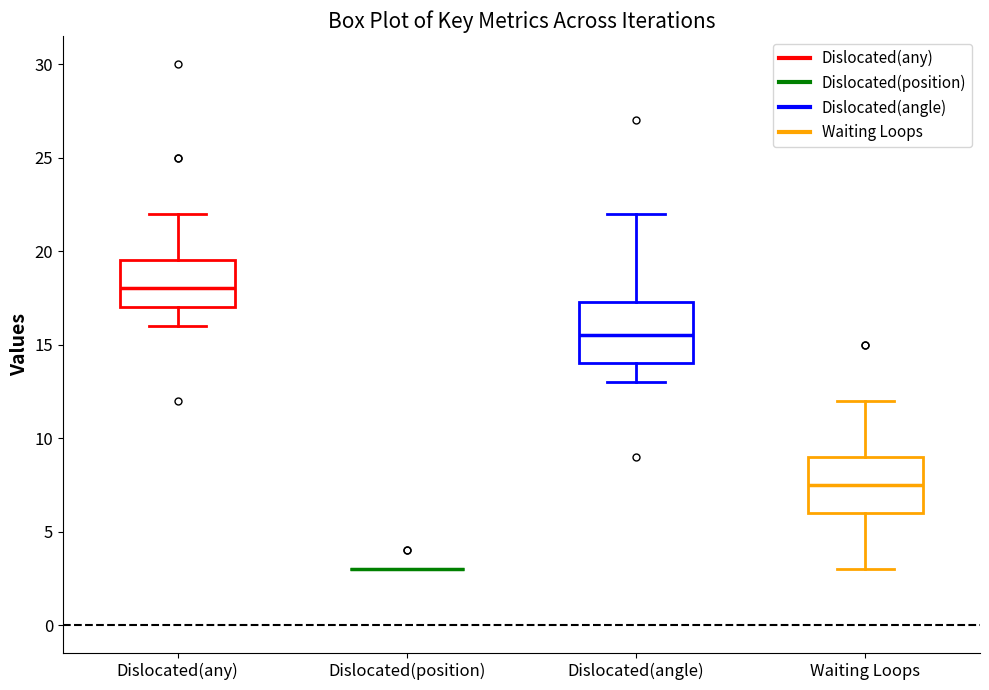

Reading left to right, read every box against the y-axis: the position of its median line, the range the box covers, and the ends of its whiskers. The values are not printed on the chart, so give them approximately, as read against the axis.

Dislocated(any): median 18.0, box 17.0 to 19.5, whiskers 16.0 to 22.0
Dislocated(position): box collapsed to a line at 3.0, whiskers 3.0 to 3.0
Dislocated(angle): median 15.5, box 14.0 to 17.5, whiskers 13.0 to 22.0
Waiting Loops: median 7.5, box 6.0 to 9.0, whiskers 3.0 to 12.0